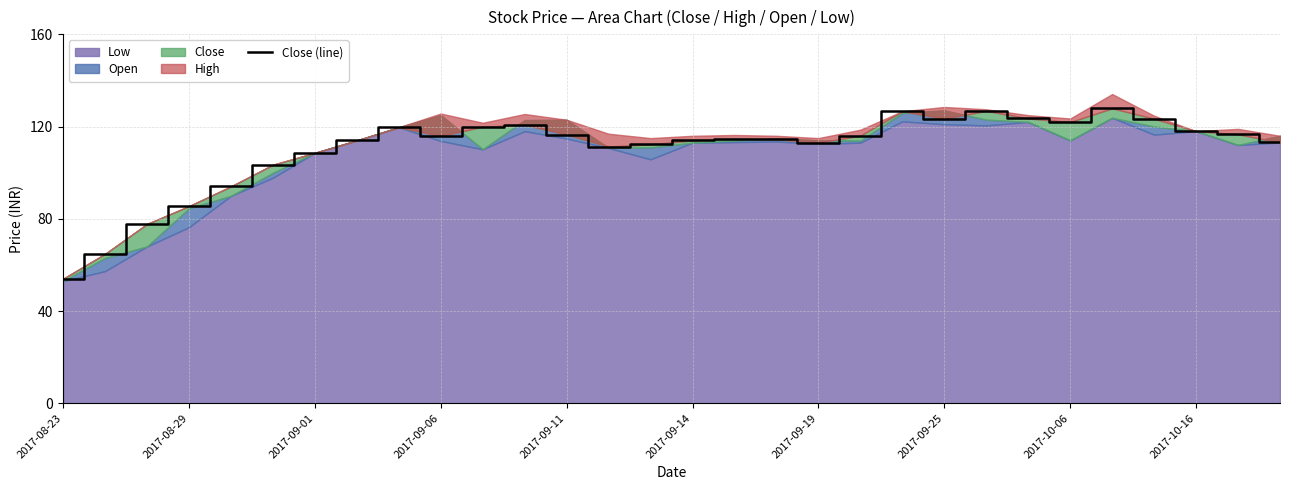

How many data points does each series have?

30